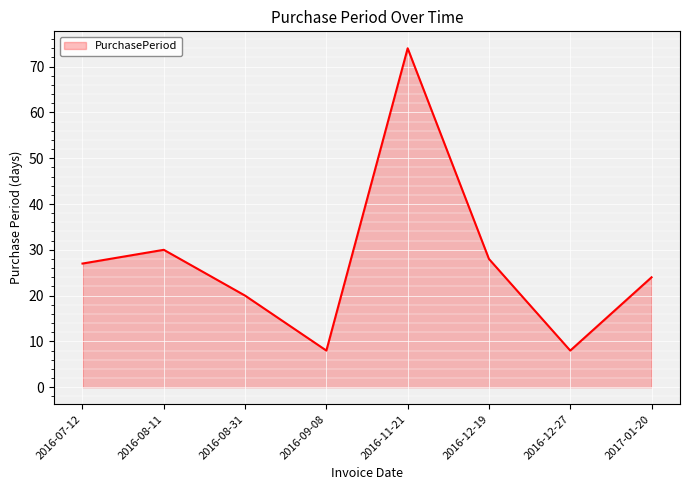

What is the difference between the maximum and second lowest values?

66